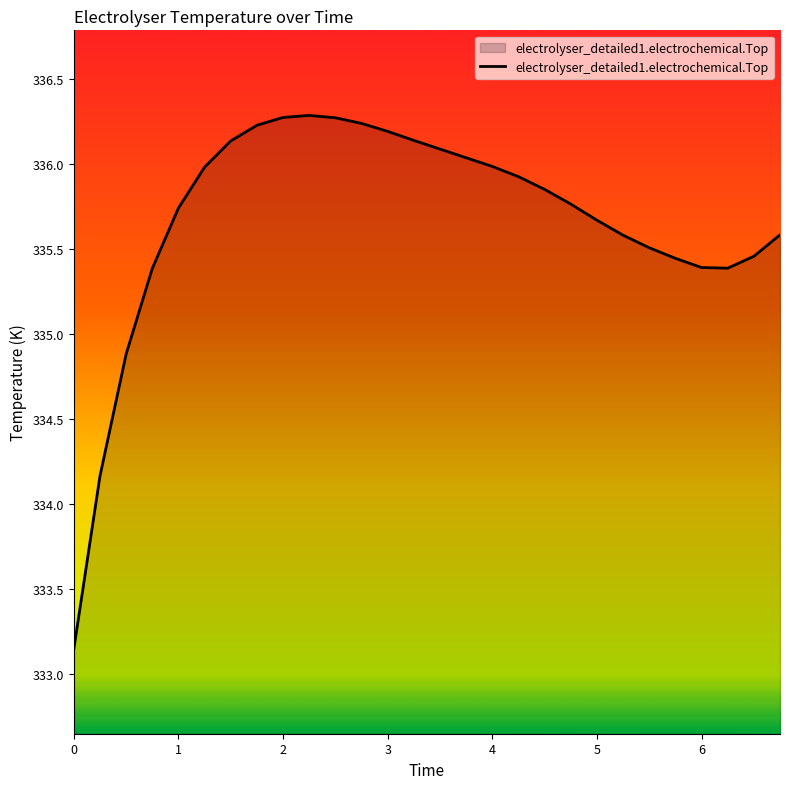

Does the chart display data point markers on the line(s)?

No